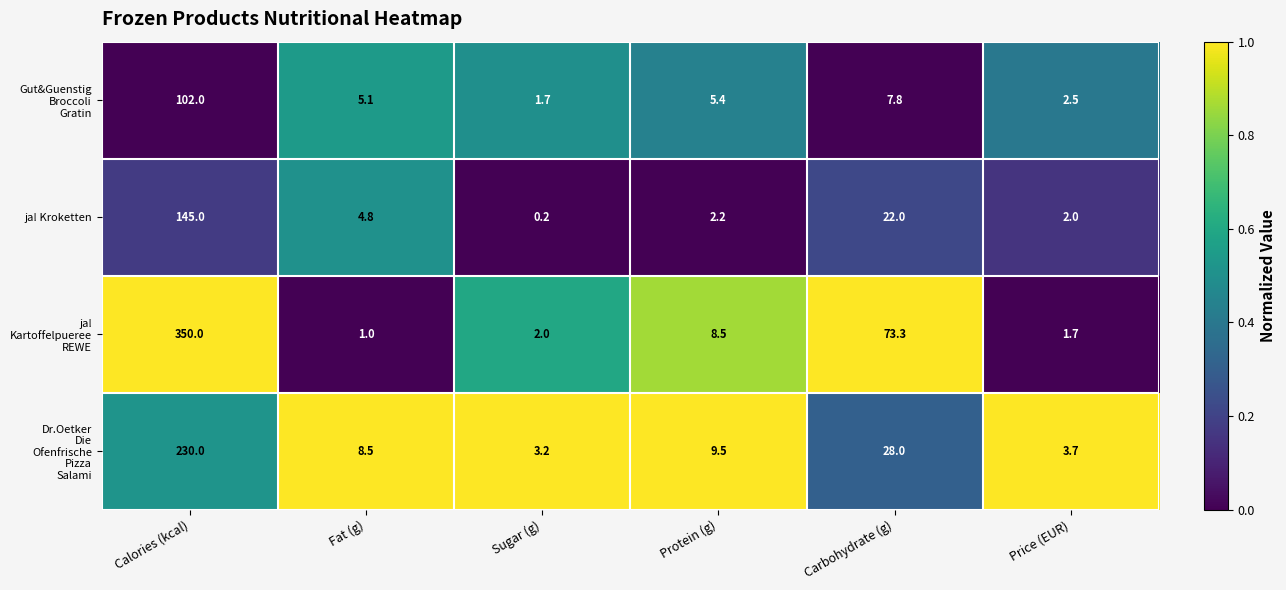

What is the average value of the ja! Kroketten series?

29.4